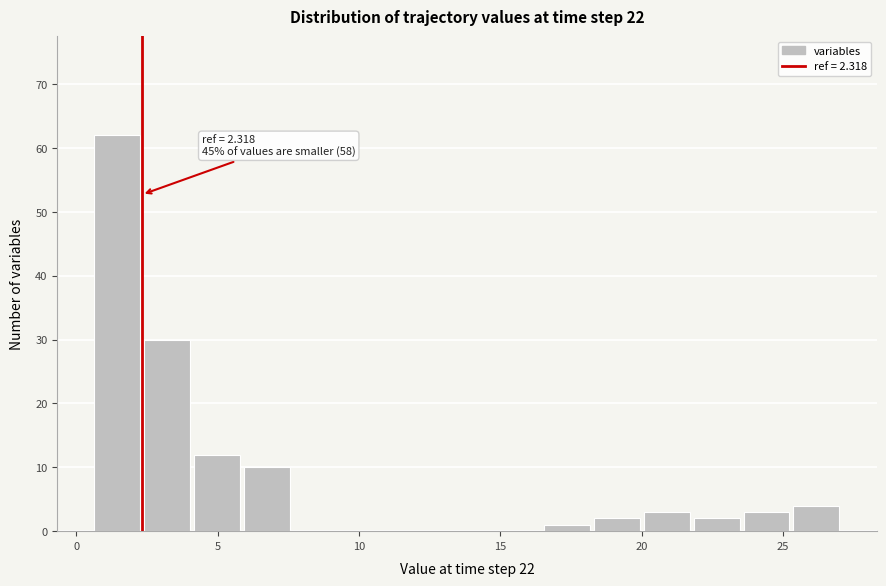

Around what value on the x-axis is the tallest bar? Give the approximate position of its centre, as read against the axis.

1.5